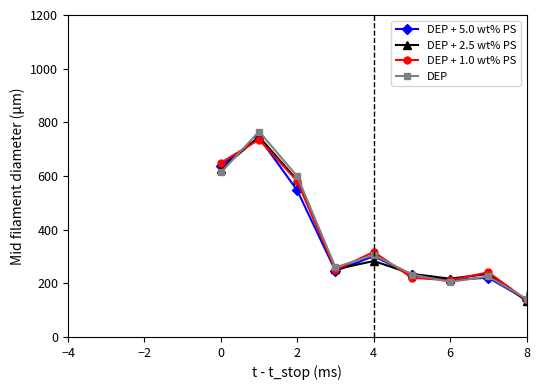

At how many categories does at least one series exceed 177?

14